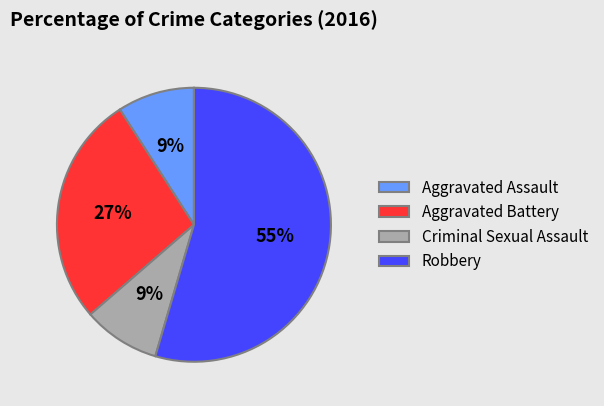

To the nearest percent, what is the combined percentage of Aggravated Assault and Criminal Sexual Assault?

18%